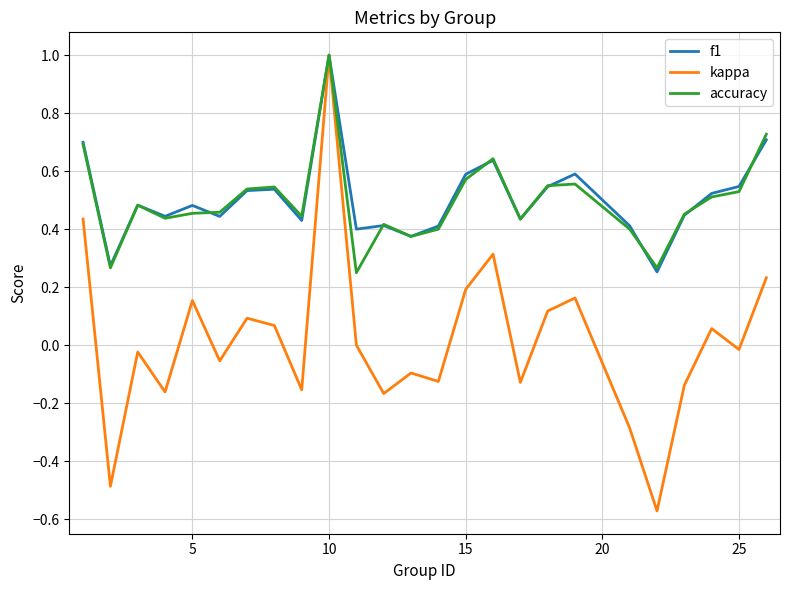

What is the maximum value shown in the chart?

1.0